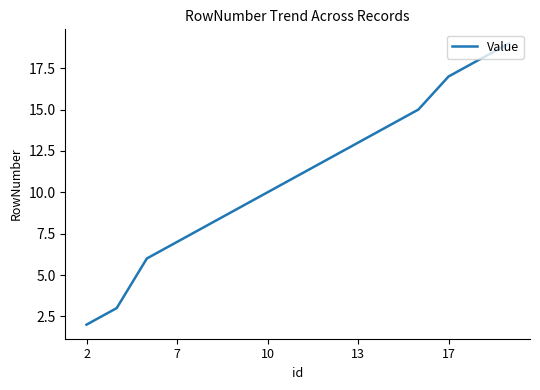

What is the difference between the maximum and minimum values?

17